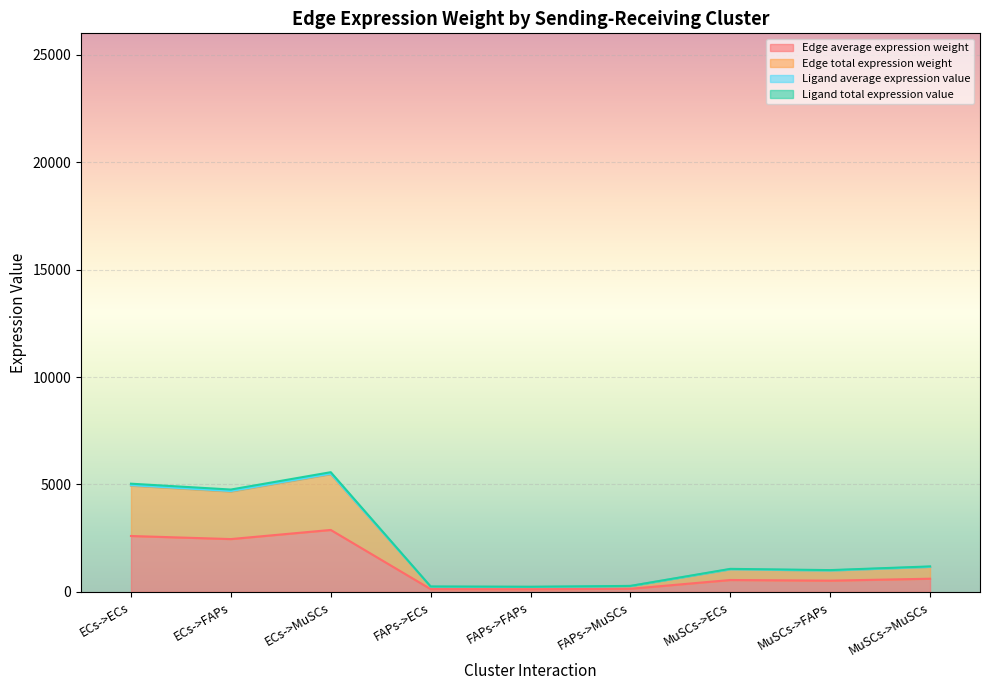

What are all the series names shown in the legend?

Edge average expression weight, Edge total expression weight, Ligand average expression value, Ligand total expression value